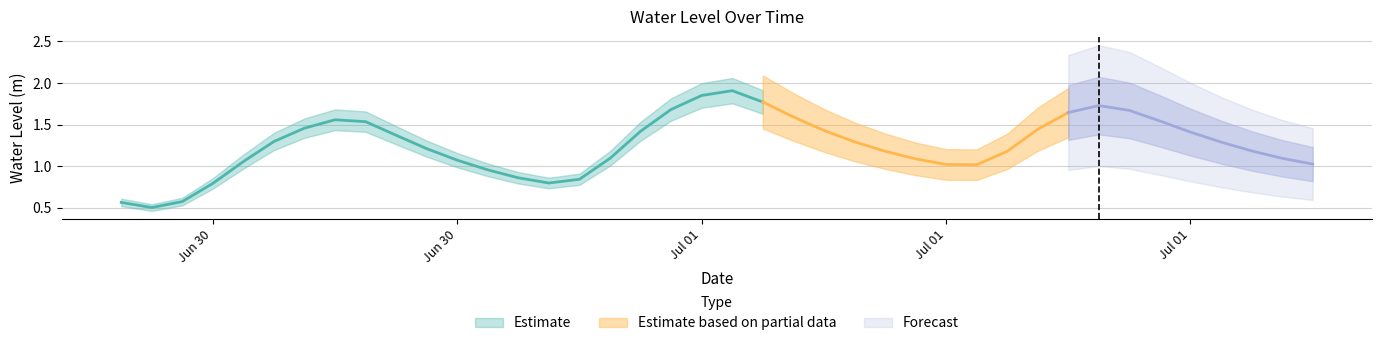

What is the average value?

1.3